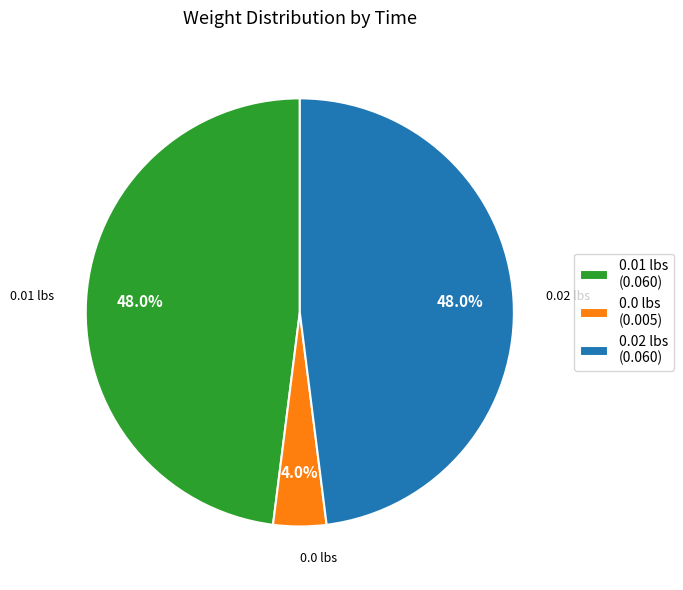

To the nearest percent, what is the difference between the largest and smallest slice percentages?

44%